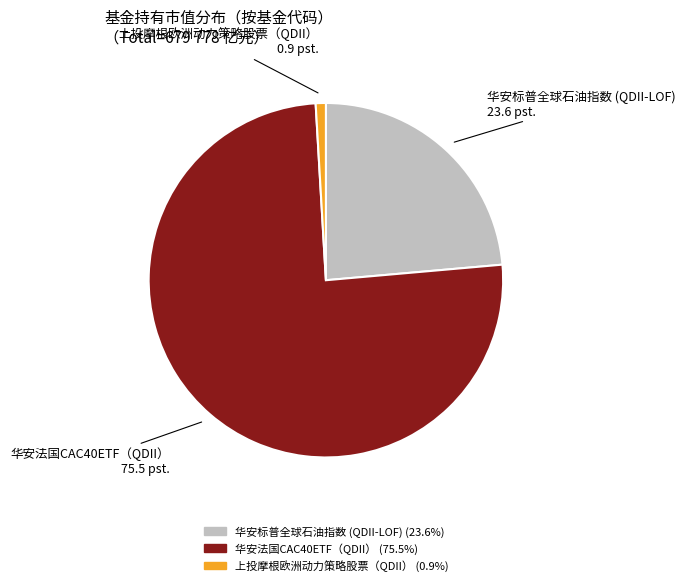

Which has a higher value, 华安标普全球石油指数 (QDII-LOF) or 华安法国CAC40ETF（QDII）?

华安法国CAC40ETF（QDII）